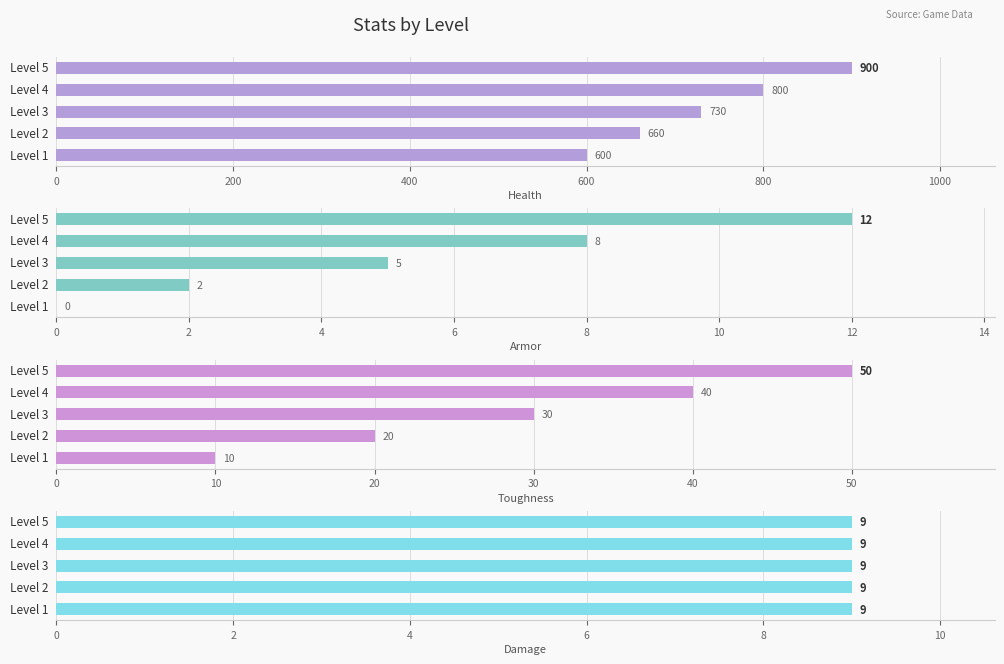

Is the value of Damage at 0 greater than the value of Armor at 0?

Yes